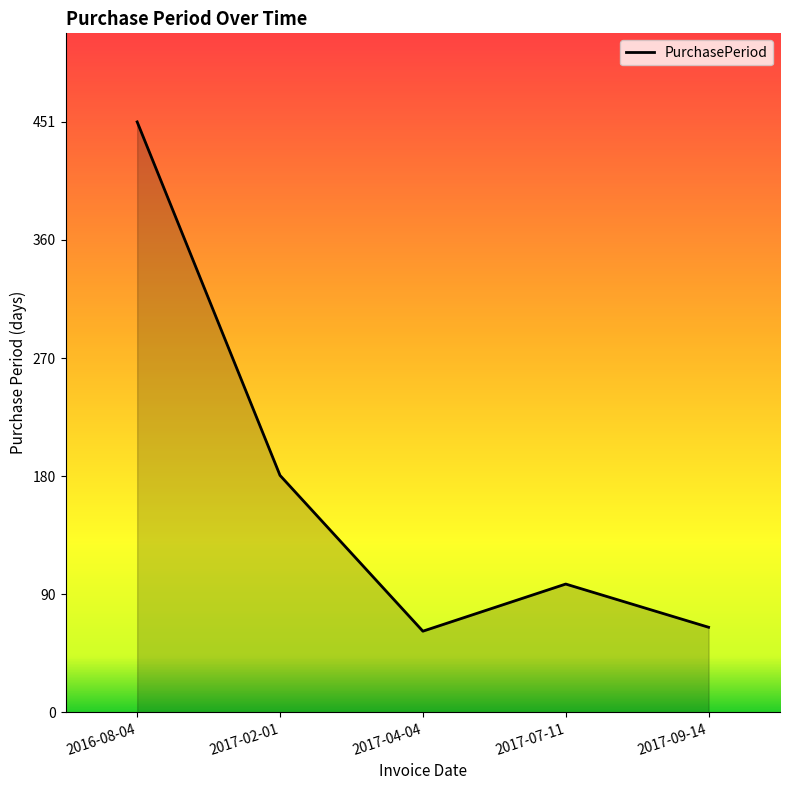

What is the difference between the values at 2017-09-14 and 2017-07-11?

33